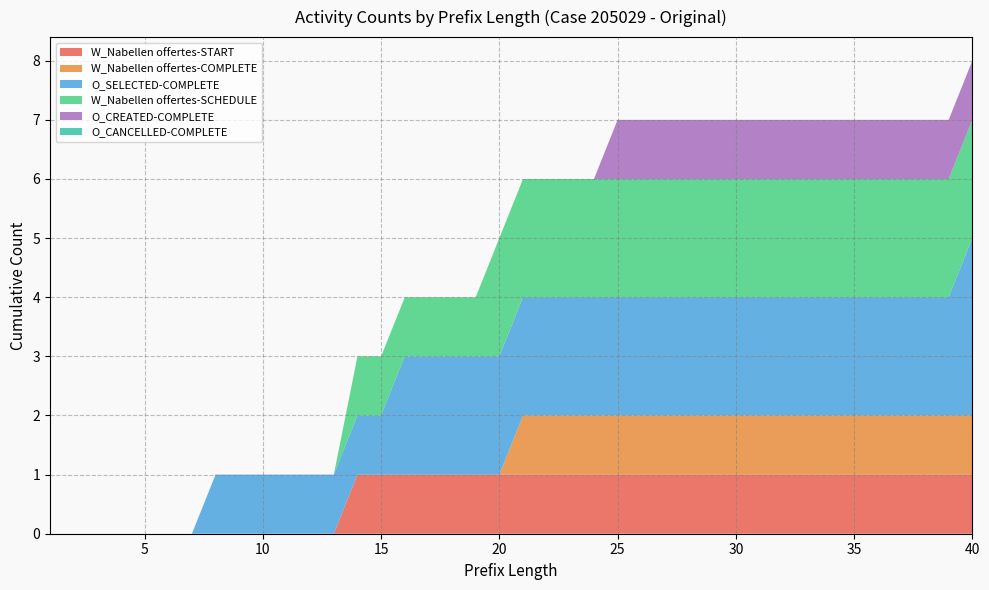

Reading left to right, what are all the values shown in this chart?

W_Nabellen offertes-START: 0	0	0	0	0	0	0	0	0	0	0	0	0	1	1	1	1	1	1	1	1	1	1	1	1	1	1	1	1	1	1	1	1	1	1	1	1	1	1	1
W_Nabellen offertes-COMPLETE: 0	0	0	0	0	0	0	0	0	0	0	0	0	0	0	0	0	0	0	0	1	1	1	1	1	1	1	1	1	1	1	1	1	1	1	1	1	1	1	1
O_SELECTED-COMPLETE: 0	0	0	0	0	0	0	1	1	1	1	1	1	1	1	2	2	2	2	2	2	2	2	2	2	2	2	2	2	2	2	2	2	2	2	2	2	2	2	3
W_Nabellen offertes-SCHEDULE: 0	0	0	0	0	0	0	0	0	0	0	0	0	1	1	1	1	1	1	2	2	2	2	2	2	2	2	2	2	2	2	2	2	2	2	2	2	2	2	2
O_CREATED-COMPLETE: 0	0	0	0	0	0	0	0	0	0	0	0	0	0	0	0	0	0	0	0	0	0	0	0	1	1	1	1	1	1	1	1	1	1	1	1	1	1	1	1
O_CANCELLED-COMPLETE: 0	0	0	0	0	0	0	0	0	0	0	0	0	0	0	0	0	0	0	0	0	0	0	0	0	0	0	0	0	0	0	0	0	0	0	0	0	0	0	0